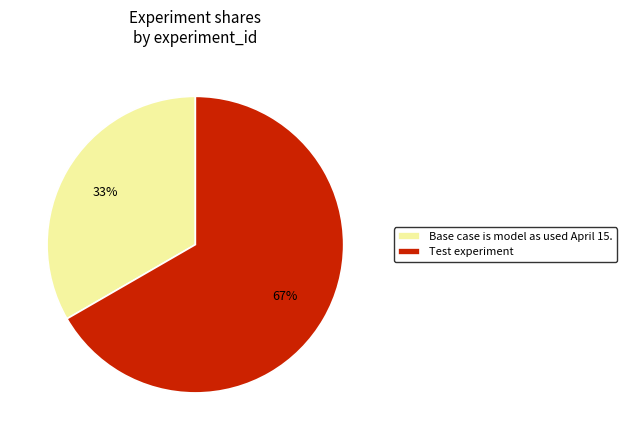

Is the sum of Base case is model as used April 15. and Test experiment greater than half?

Yes